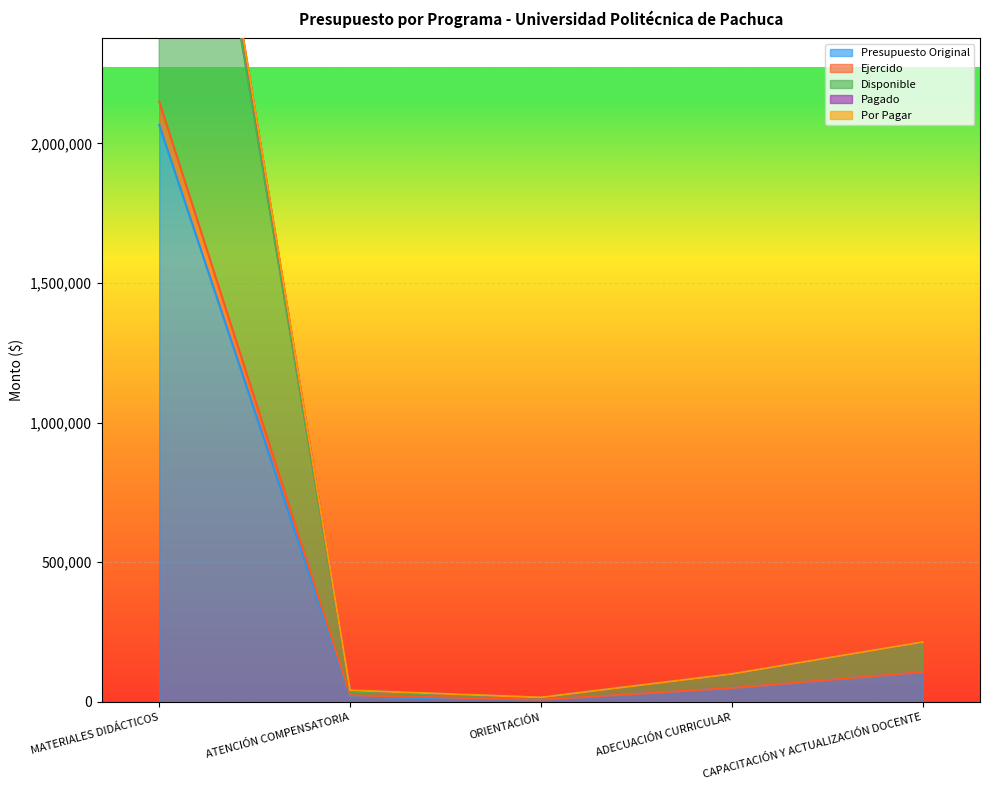

At which label does Presupuesto Original first exceed 50000?

MATERIALES DIDÁCTICOS